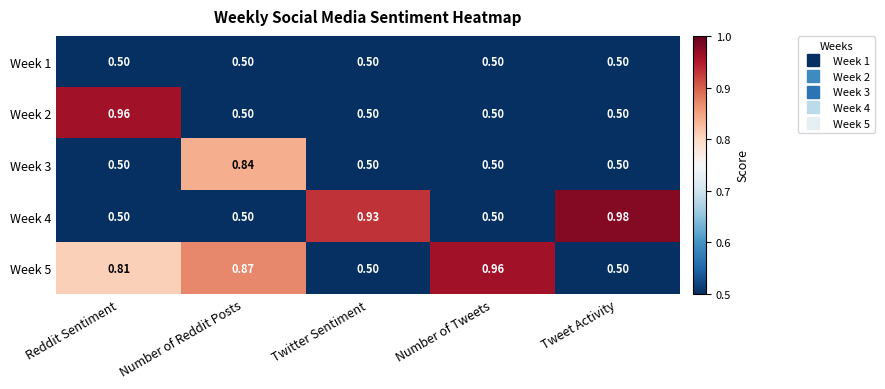

How many data points does each series have?

5